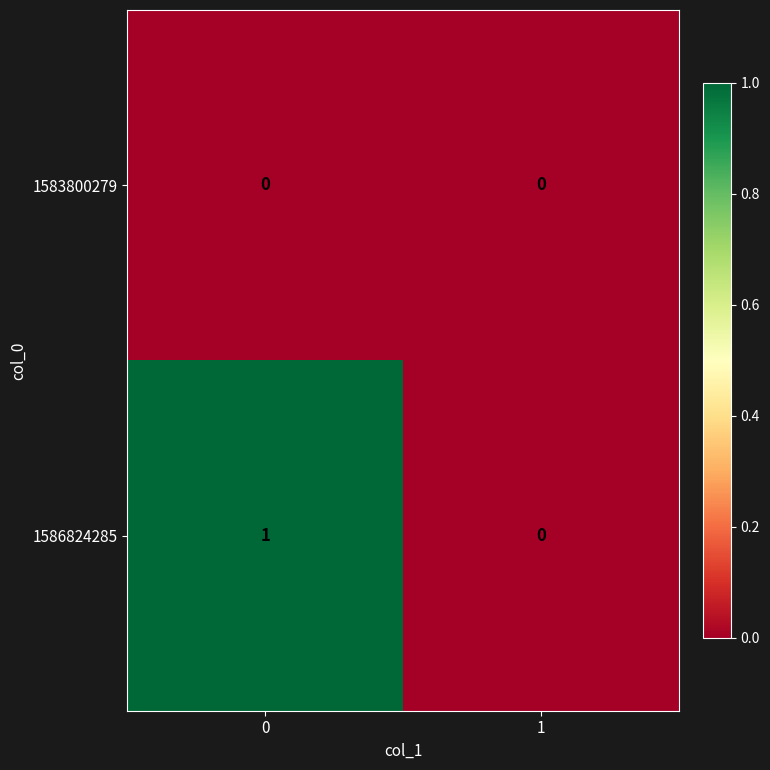

Reading right to left, transcribe all the data shown in this chart.

1583800279: 0	0
1586824285: 0	1